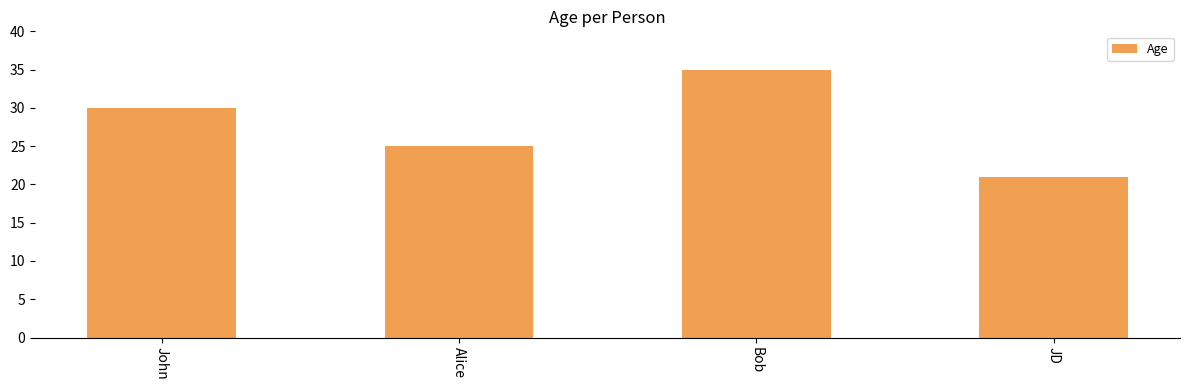

What is the change in value from John to JD?

-9